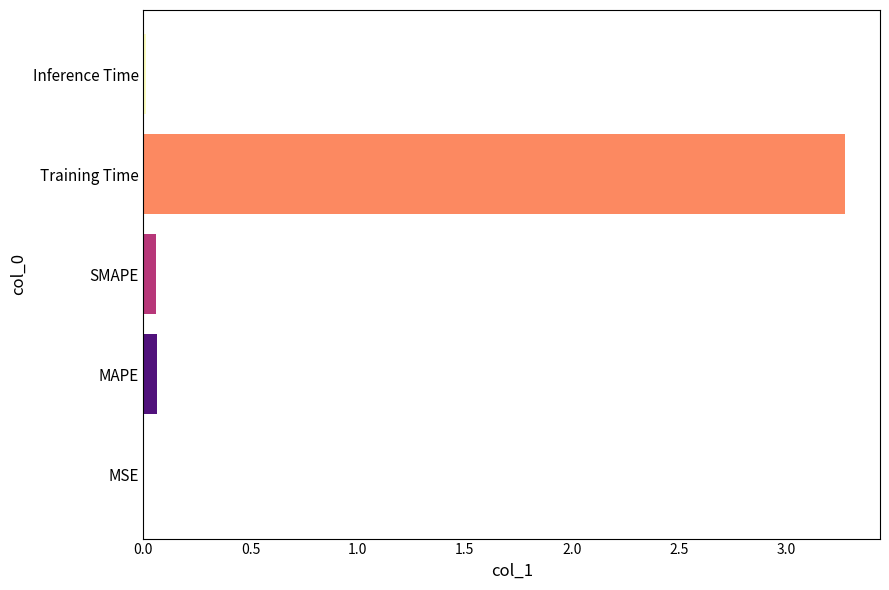

True or false: the data shows 1.0 at Training Time.

False